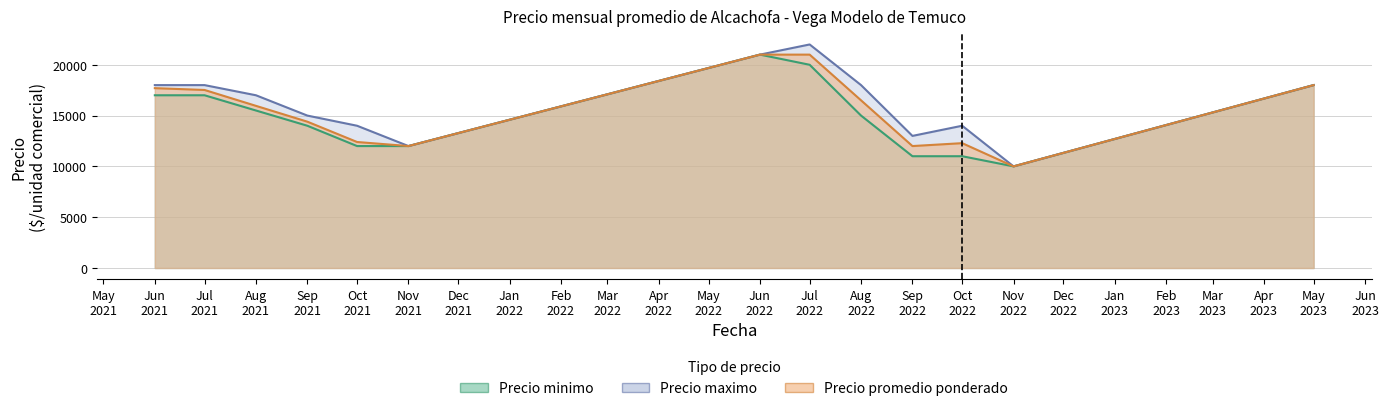

What is the smallest value displayed?

10000